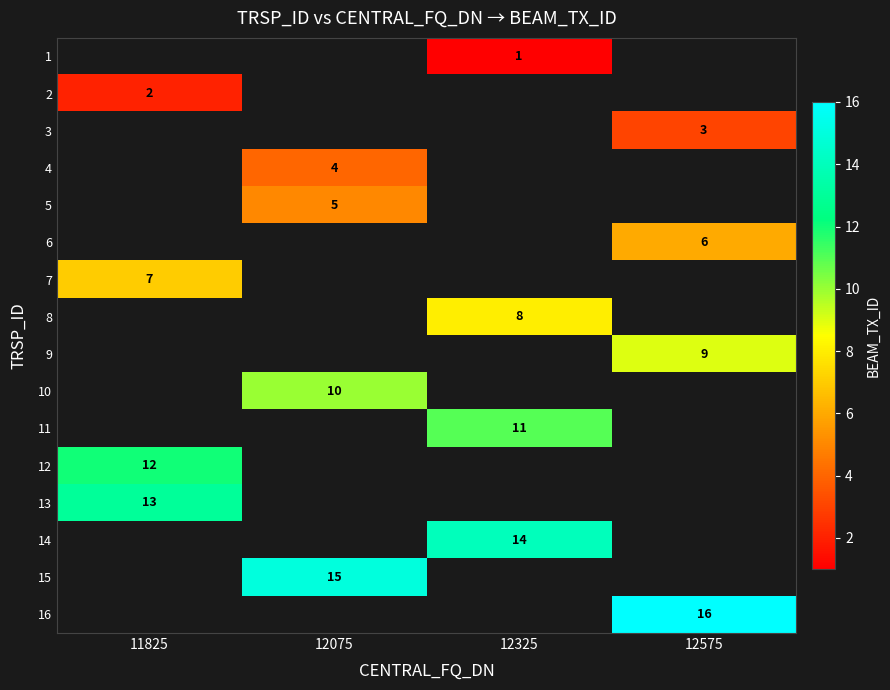

What is the maximum value shown in the chart?

16.0